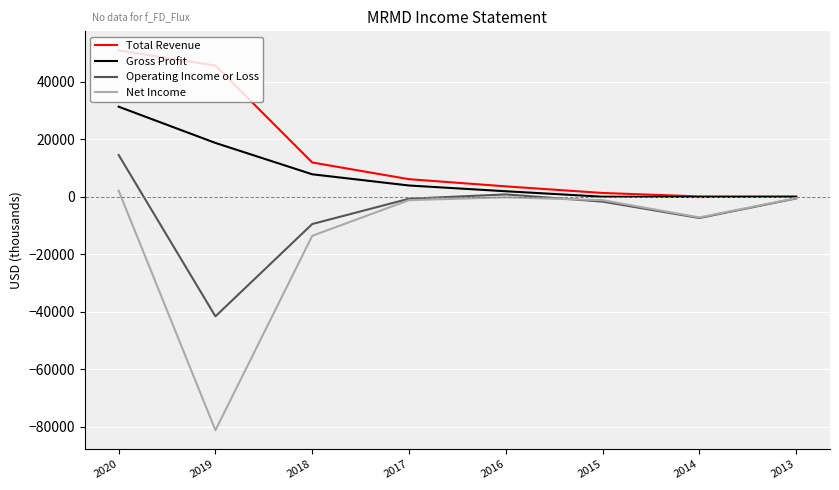

Which series has the largest total across all categories?

Total Revenue